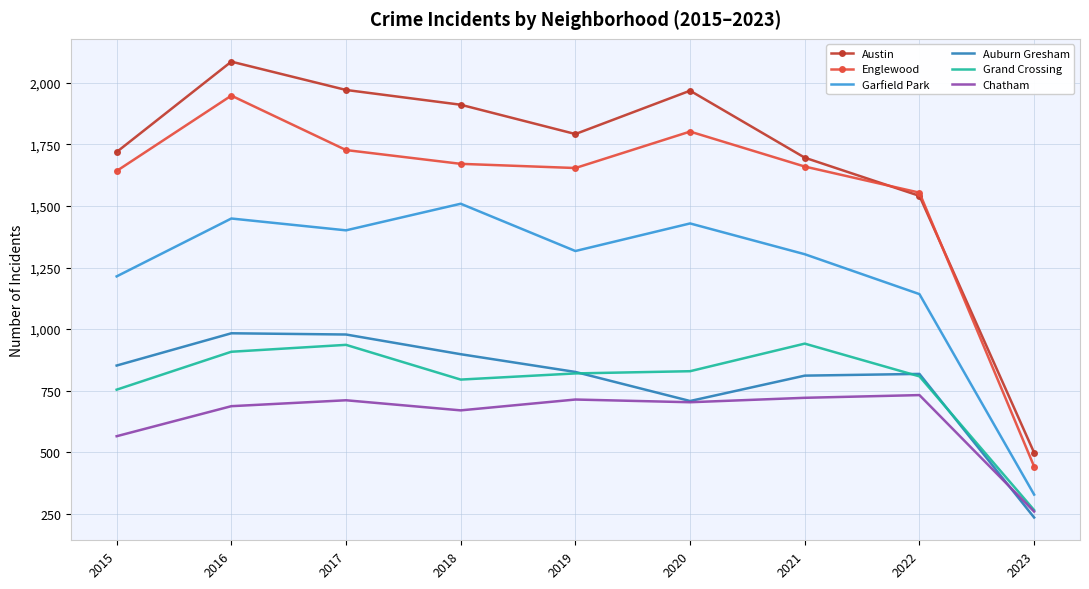

Which category has the lowest value across all series?

2023